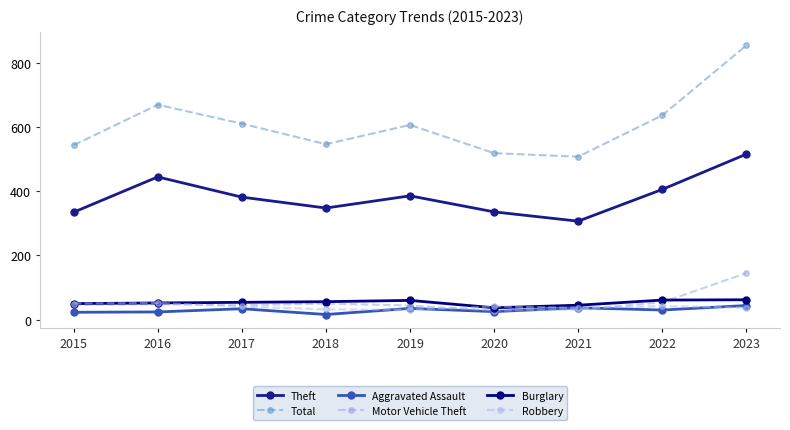

Between 2016 and 2022, which is larger?

2016